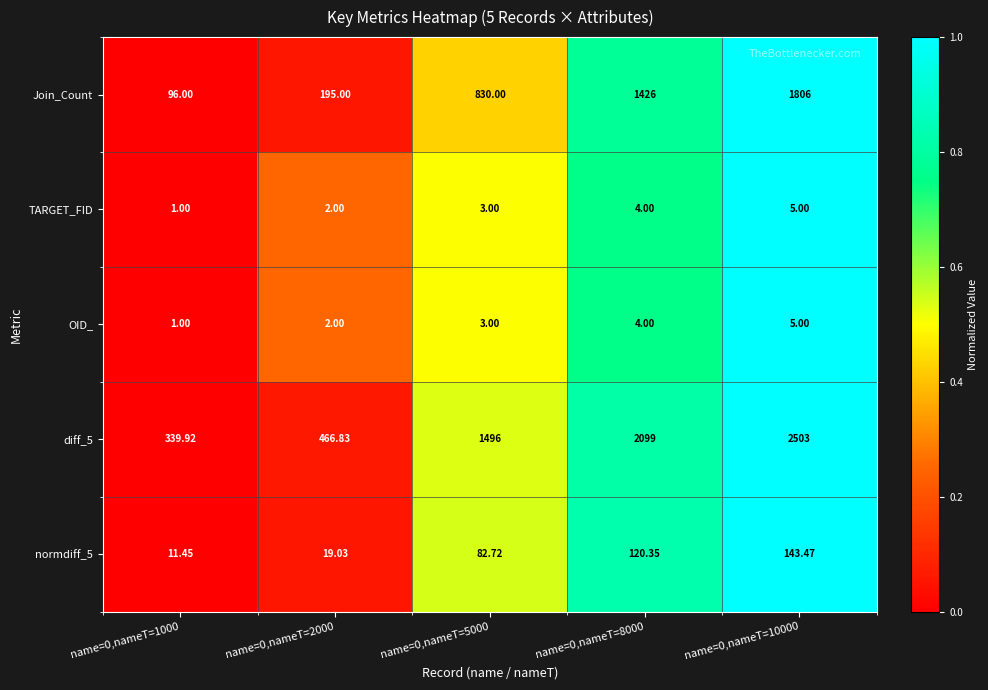

What is the total value across all series at name=0,nameT=5000?

2414.7